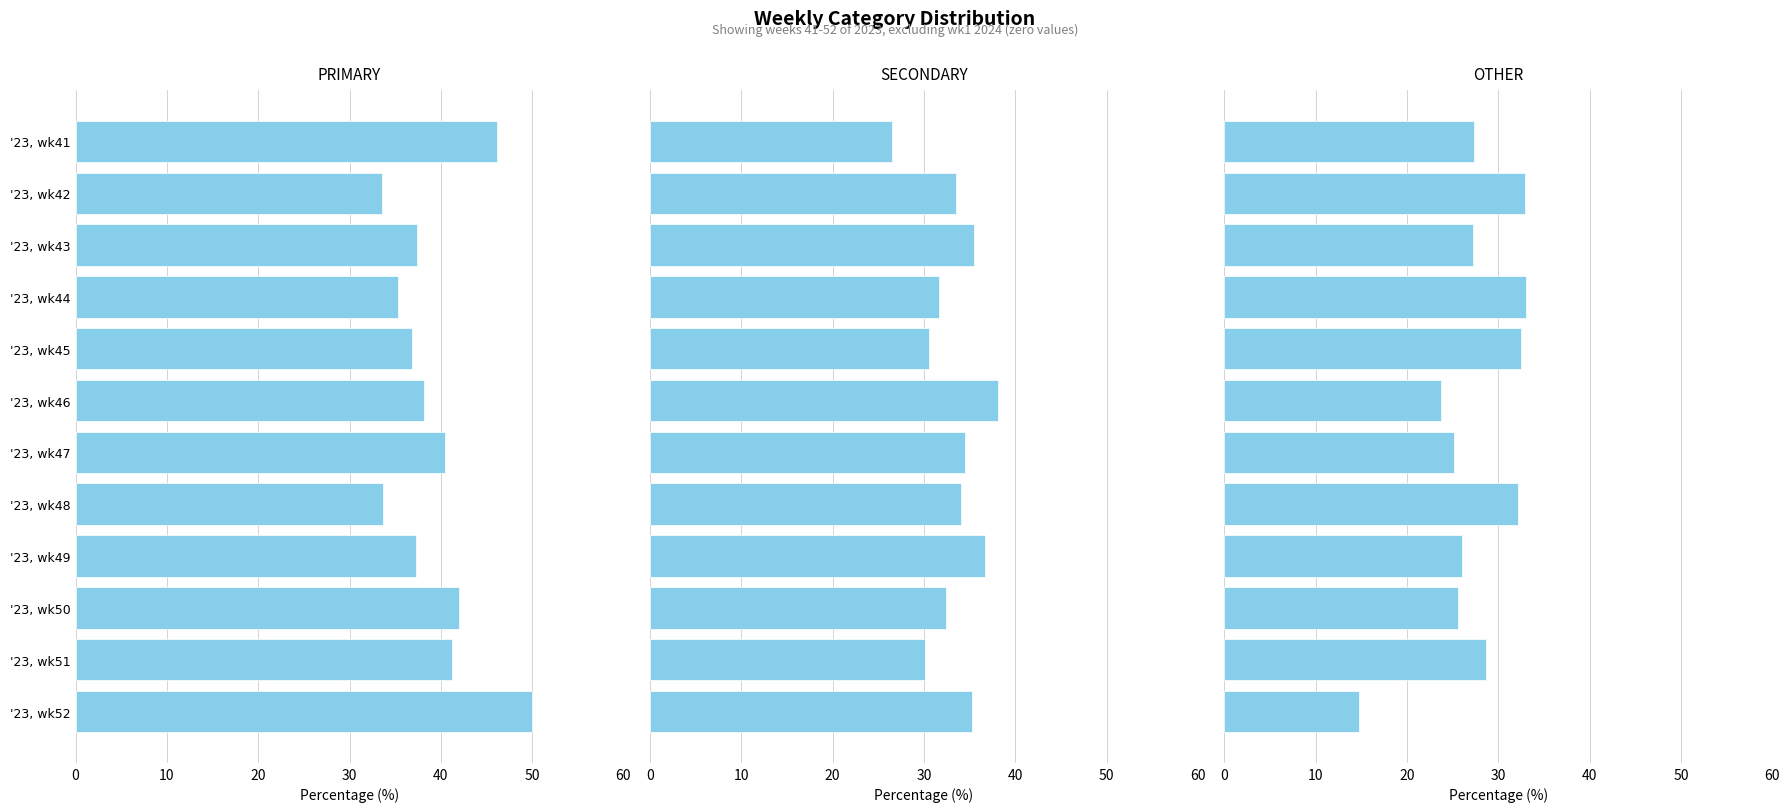

How many groups of bars are there?

12